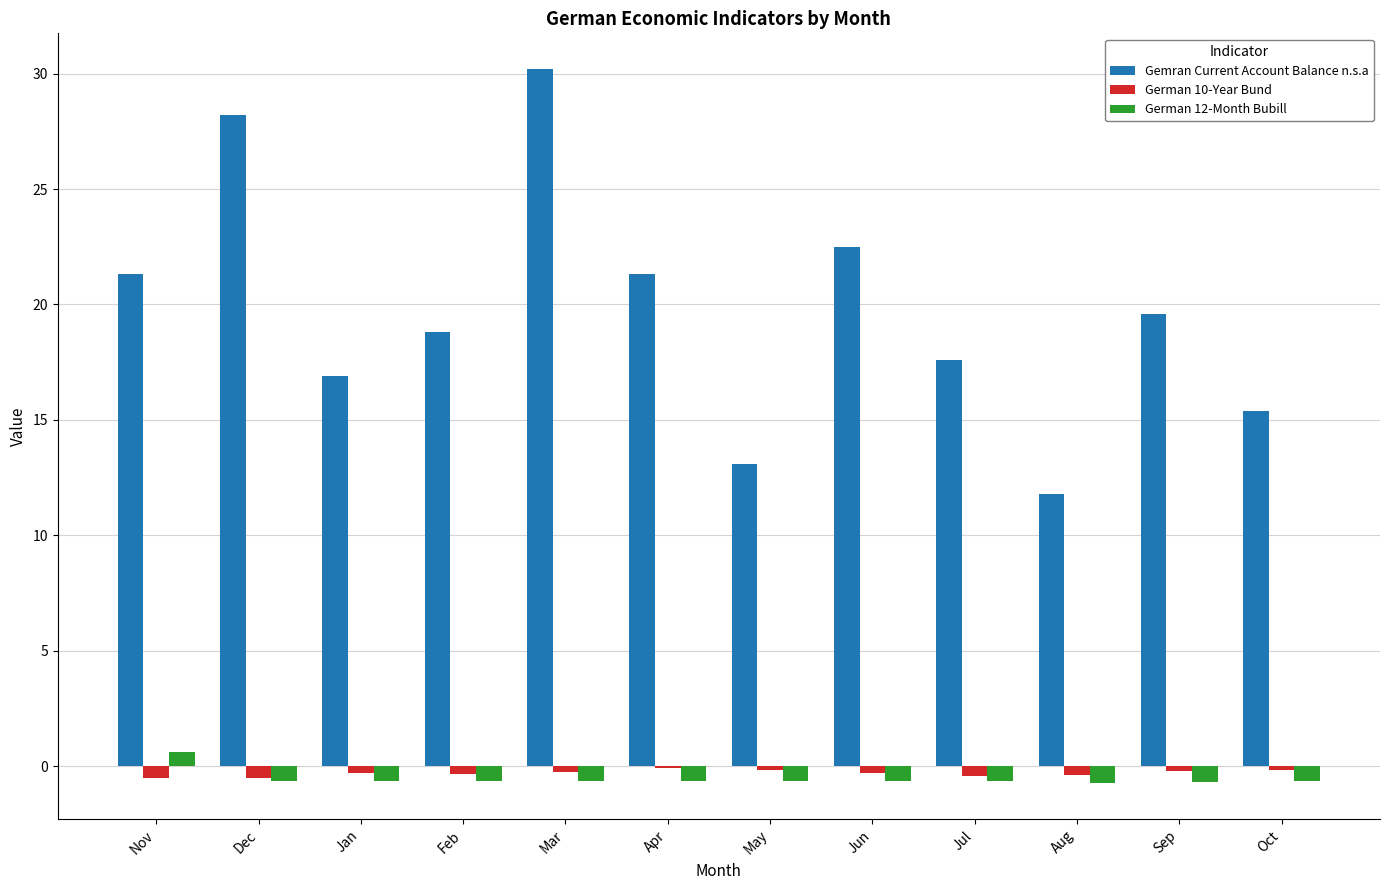

What is the maximum value for Gemran Current Account Balance n.s.a?

30.2